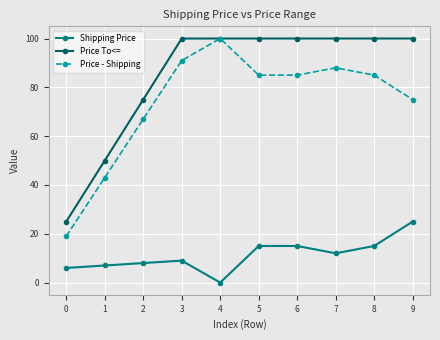

What is the spread (max minus min) of values at 4?

100.0